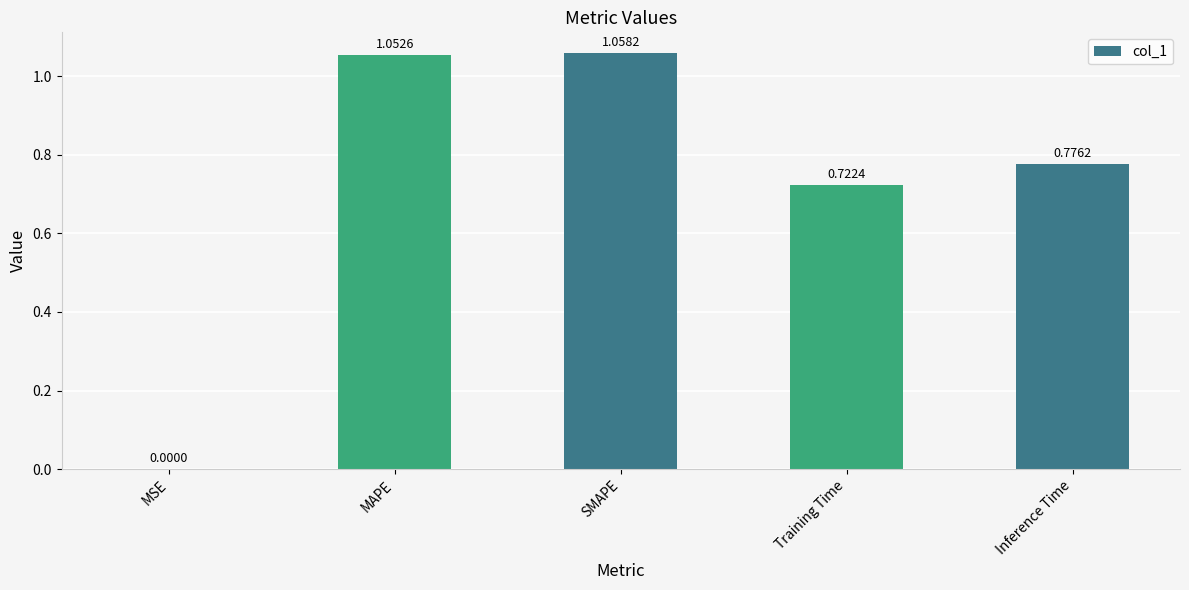

Are the bars horizontal?

No